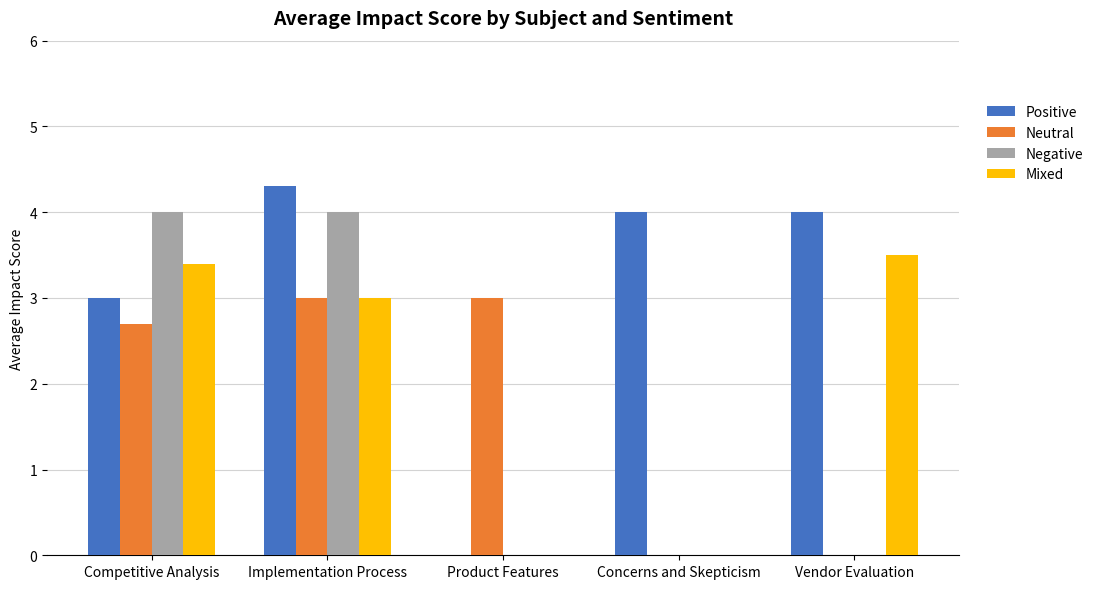

Which category has the highest value across all series?

Implementation Process